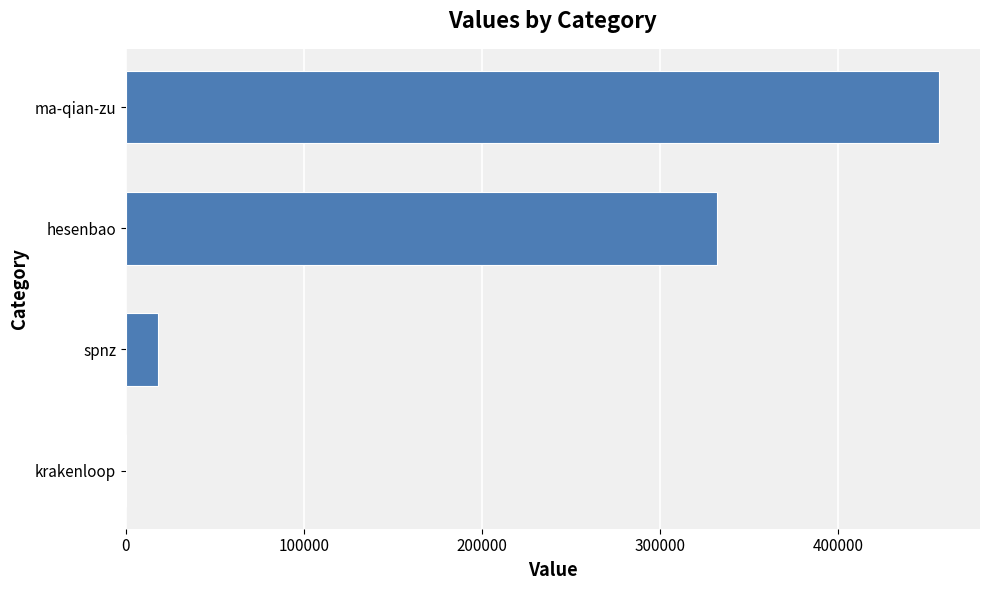

Which label corresponds to the largest value in the chart?

ma-qian-zu